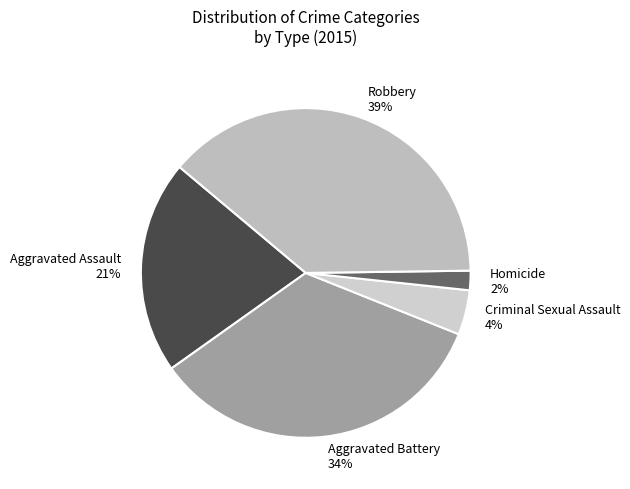

Do Aggravated Assault and Aggravated Battery together represent more than half of the pie?

Yes